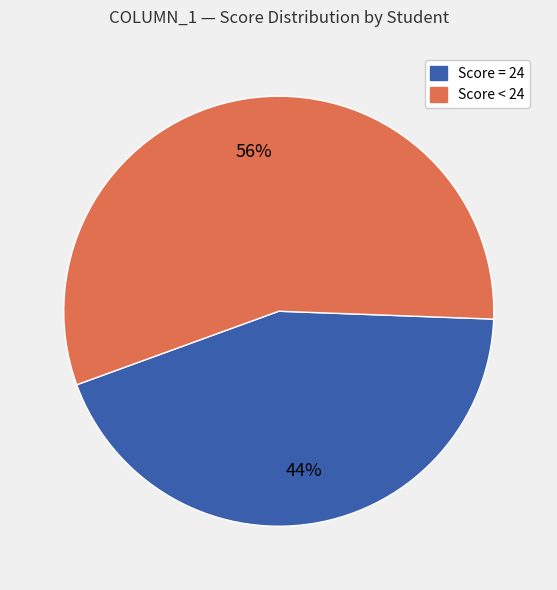

To the nearest percent, what is the difference between the largest and smallest slice percentages?

12%